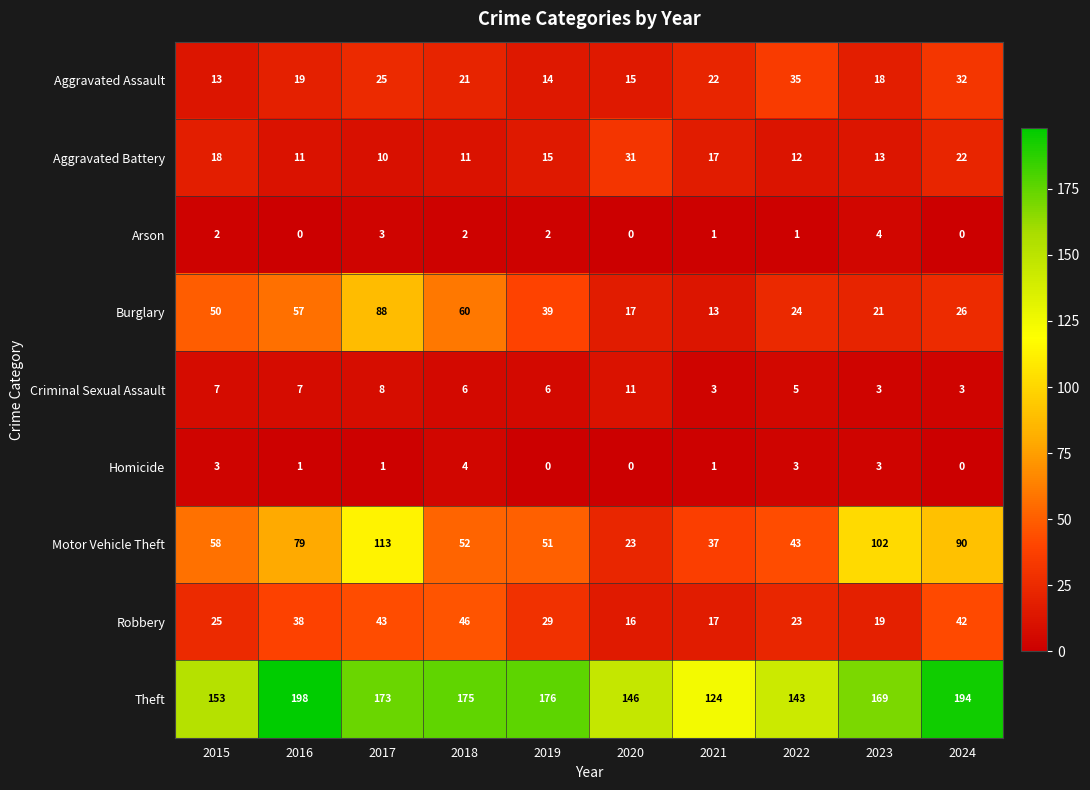

What is the greatest value displayed?

198